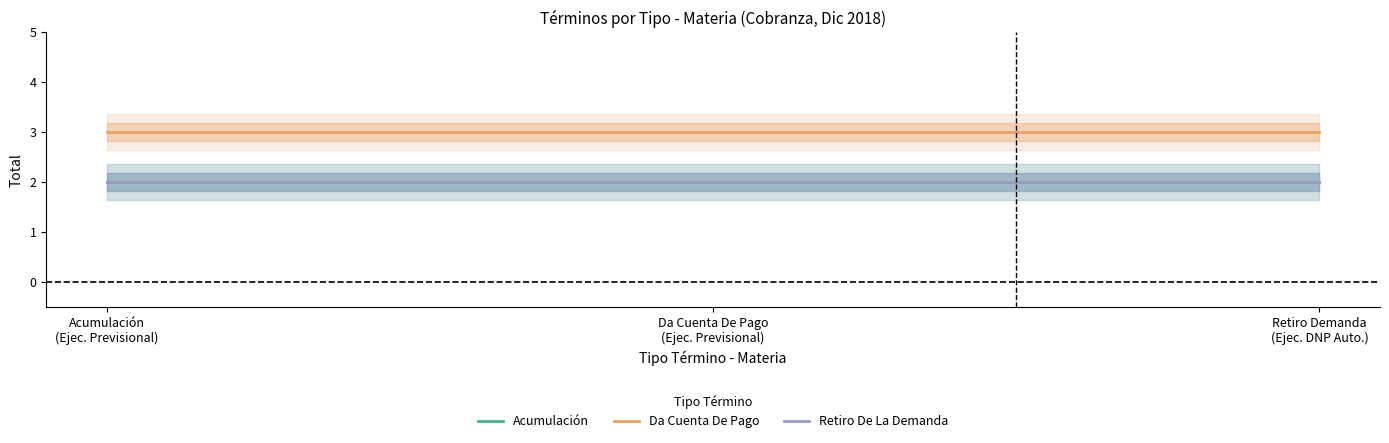

What are all the series names shown in the legend?

Acumulación, Da Cuenta De Pago, Retiro De La Demanda